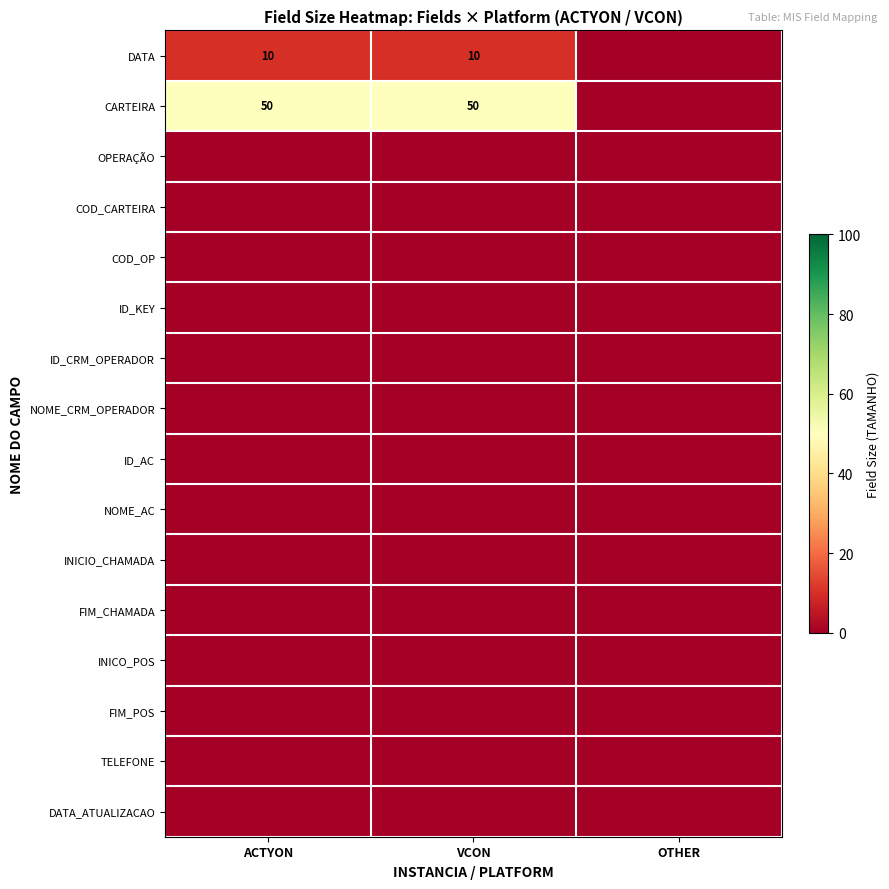

Which has a higher value, ACTYON or VCON?

ACTYON